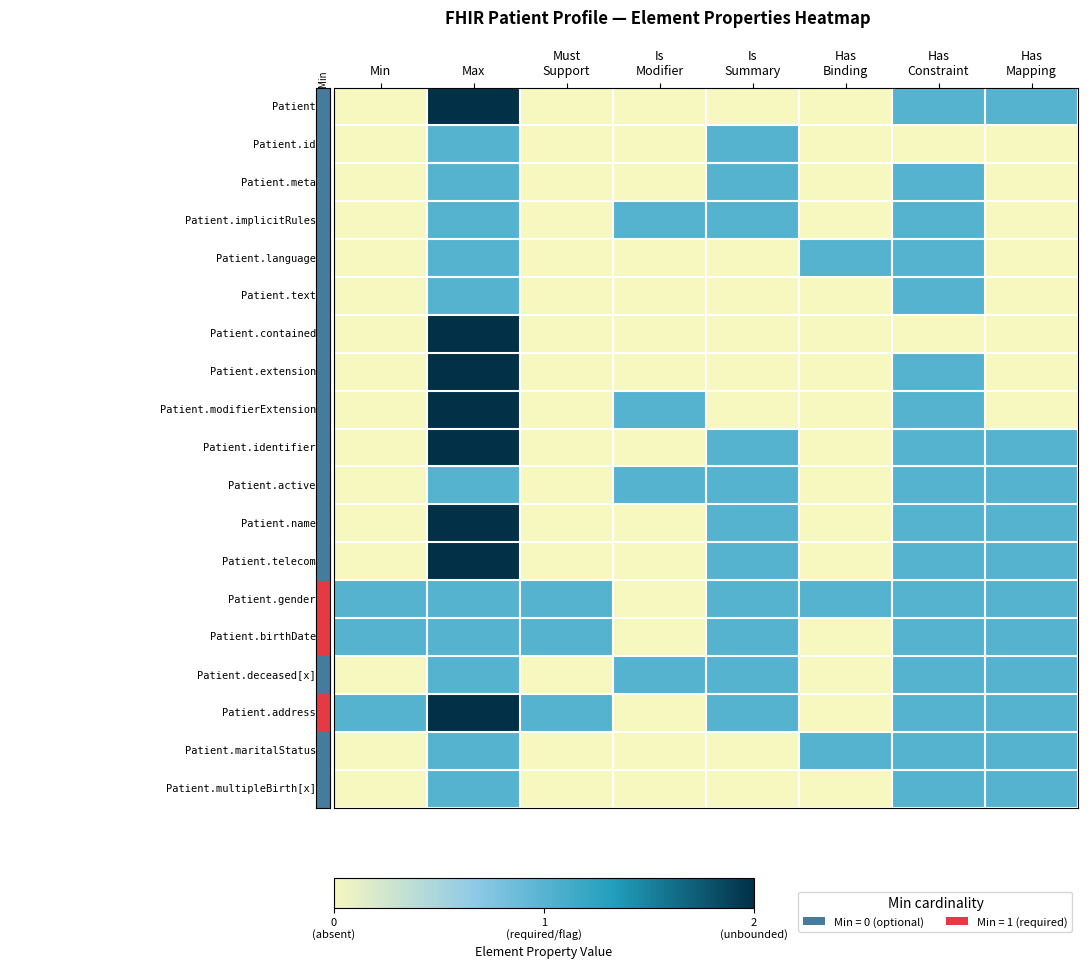

What is the difference between the highest and lowest values at Min?

1